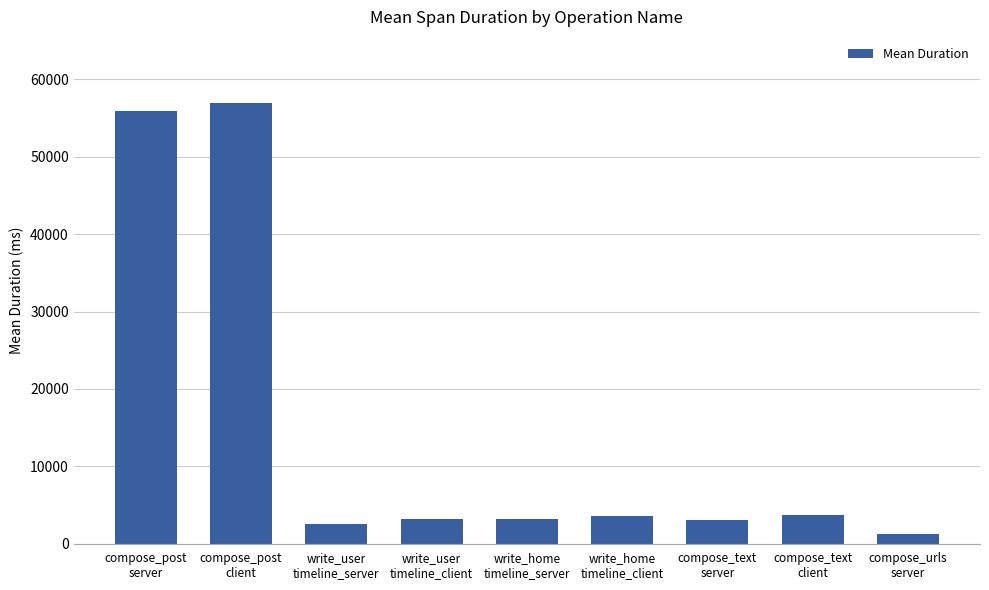

Does the chart contain any negative values?

No